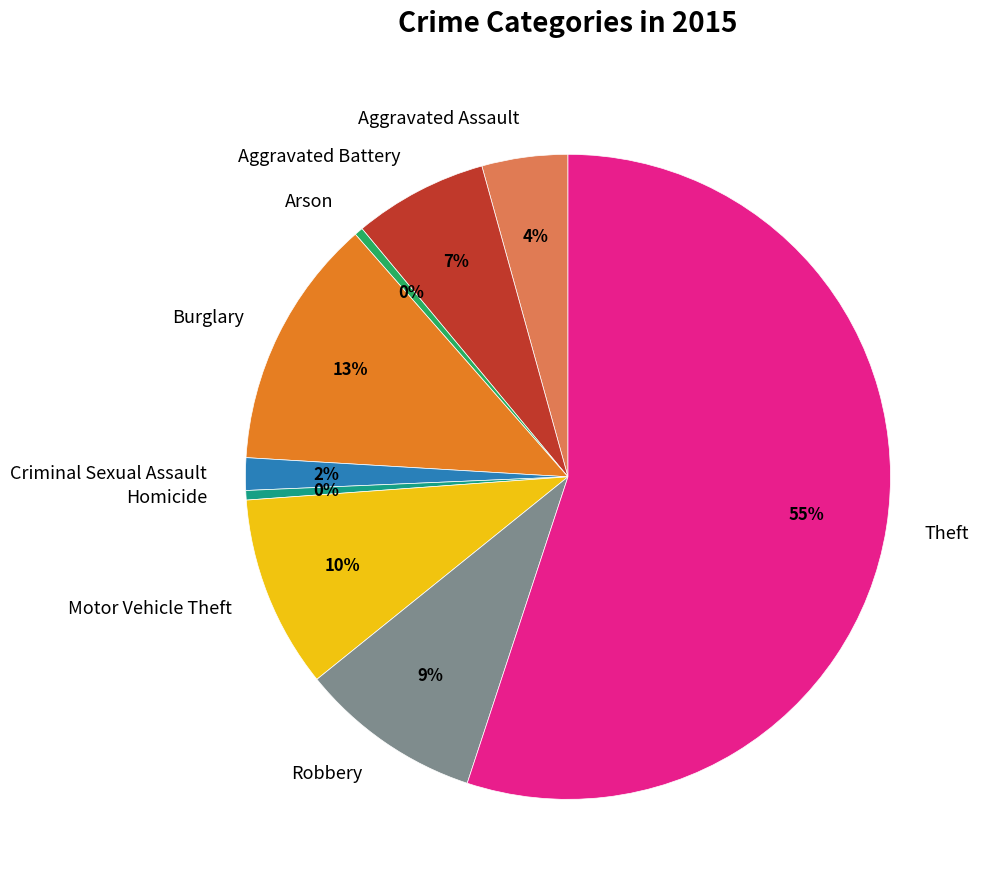

Count the number of slices in the pie.

9